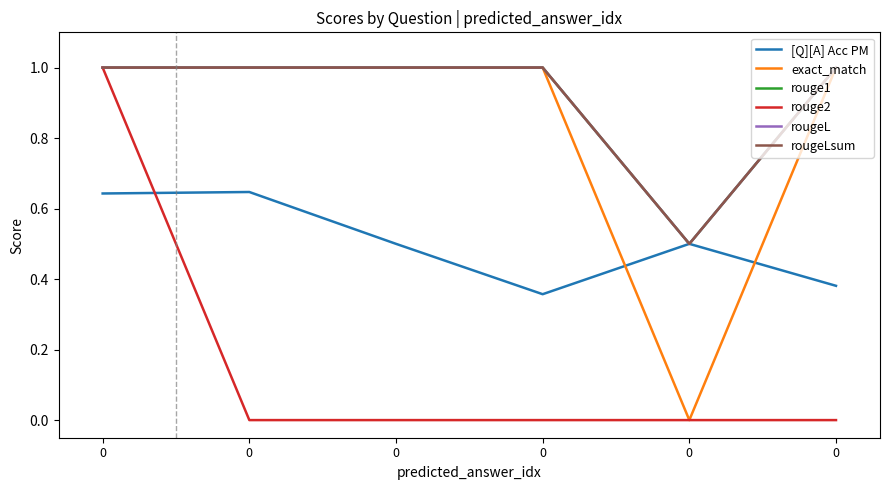

What is the value of the exact_match point at the 2nd from the left?

1.0